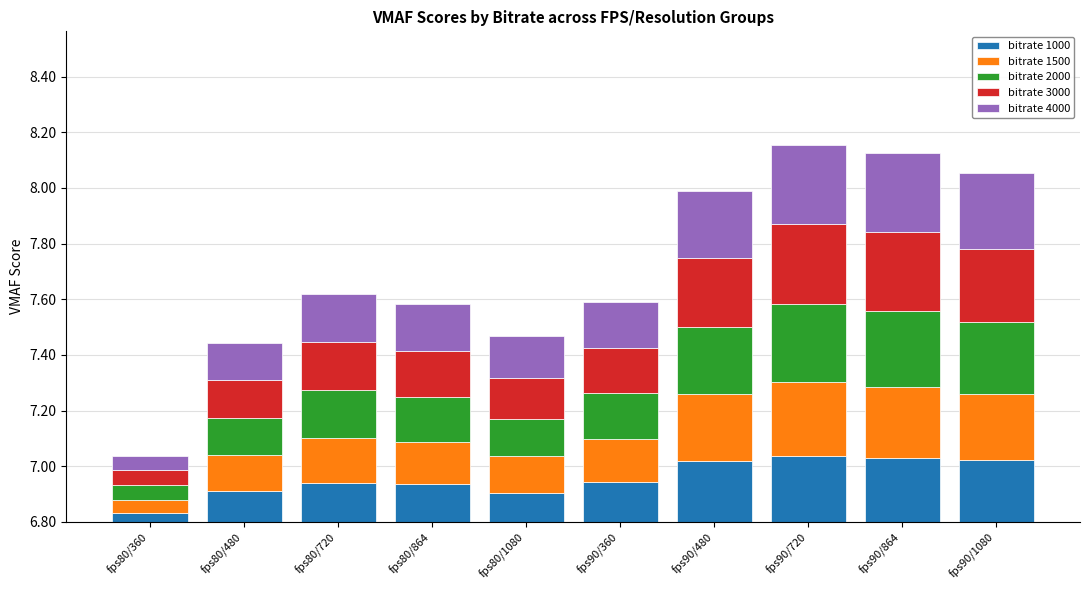

What is the average value of the bitrate 3000 series?

0.2